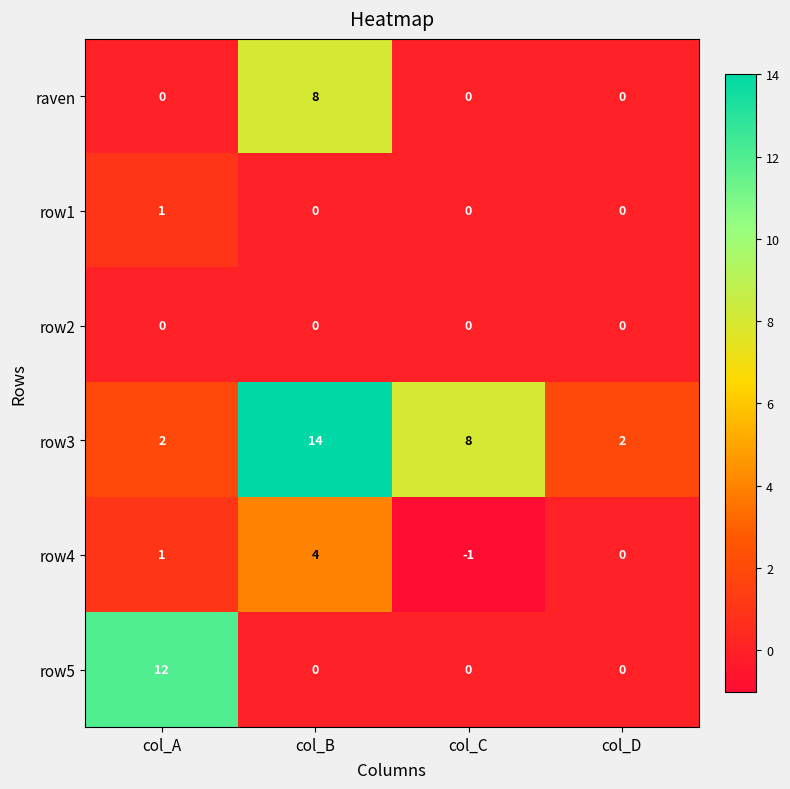

The row3 series shows 2 at col_A. True or false?

True